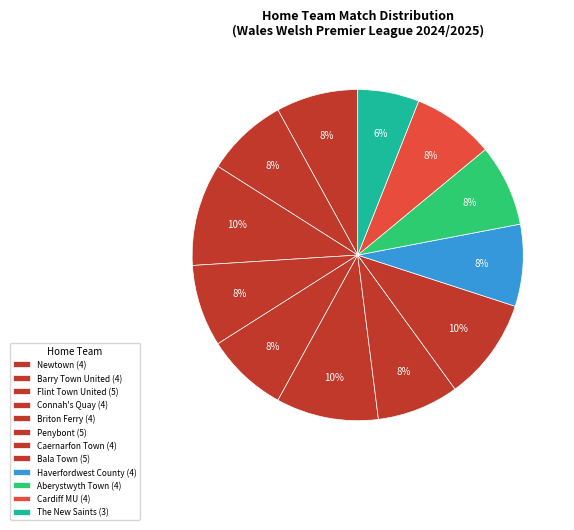

What percentage is NOT represented by Connah's Quay?

92.0%